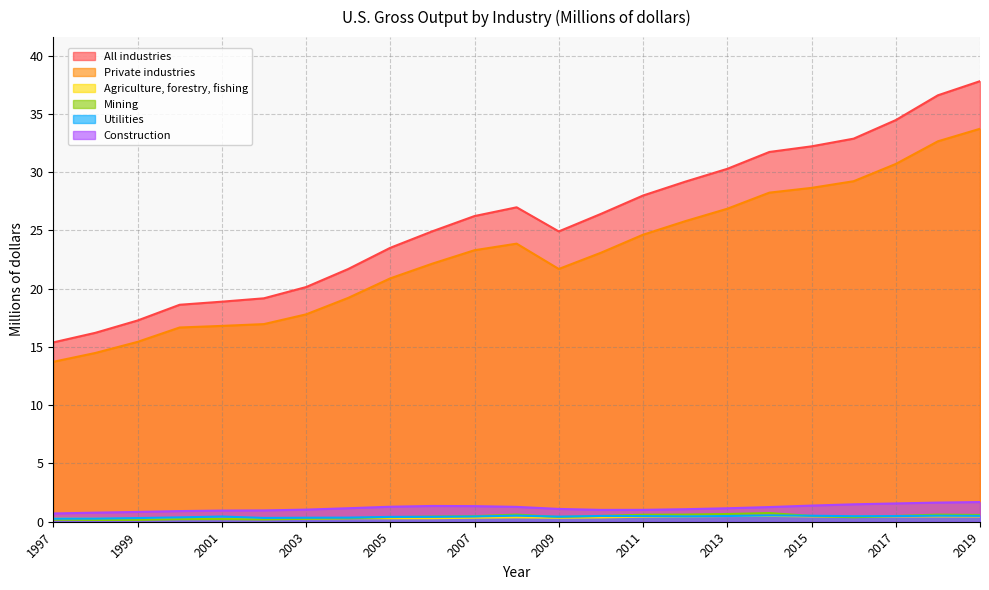

What value does the Utilities series have at 2013?

0.5